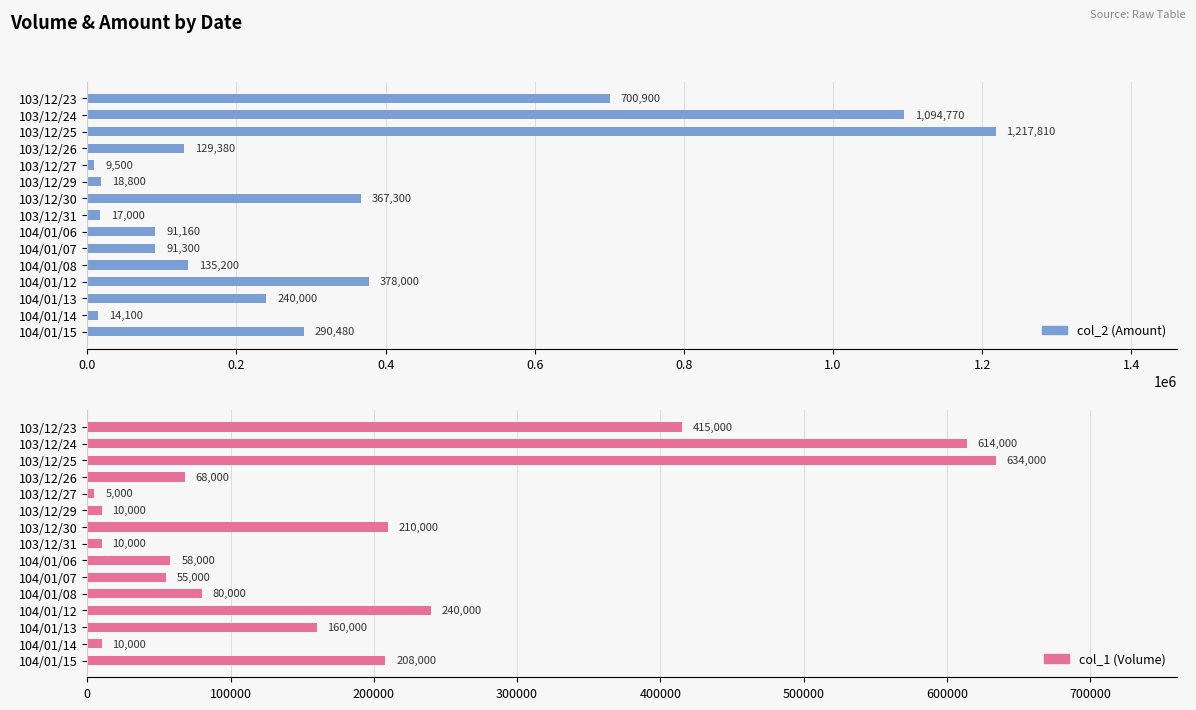

Reading left to right, list all the values displayed in this chart.

col_2 (Amount): 700900	1094770	1217810	129380	9500	18800	367300	17000	91160	91300	135200	378000	240000	14100	290480
col_1 (Volume): 415000	614000	634000	68000	5000	10000	210000	10000	58000	55000	80000	240000	160000	10000	208000